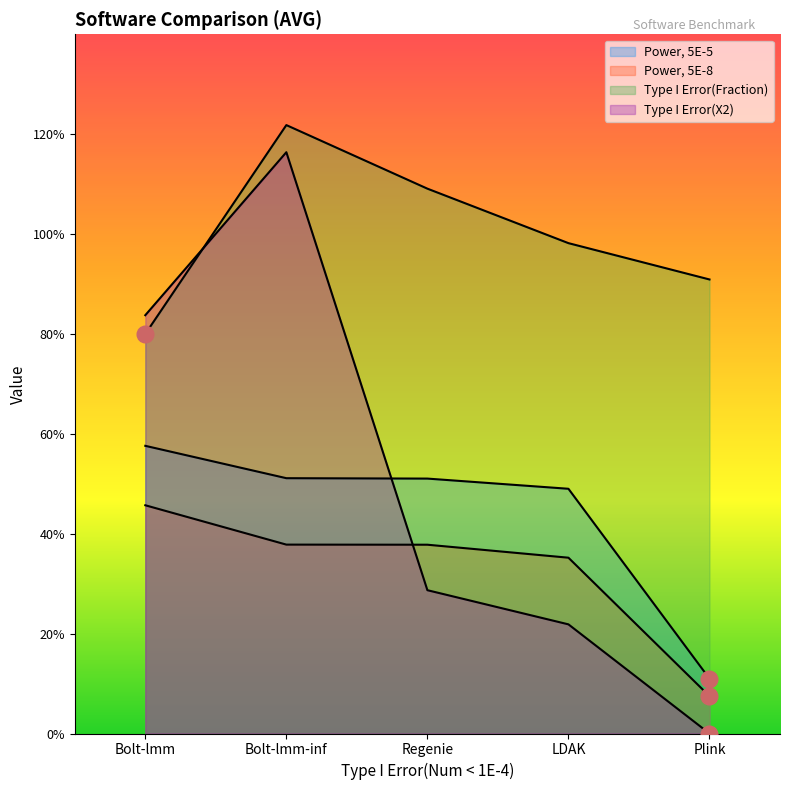

True or false: Type I Error(Fraction) and Power, 5E-5 cross at least once.

False